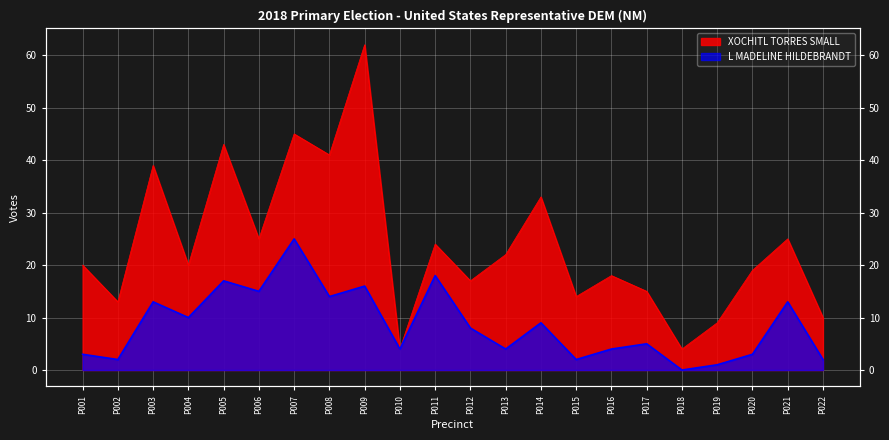

List the labels in order of XOCHITL TORRES SMALL value, largest first.

P009, P007, P005, P008, P003, P014, P006, P021, P011, P013, P001, P004, P020, P016, P012, P017, P015, P002, P022, P019, P010, P018